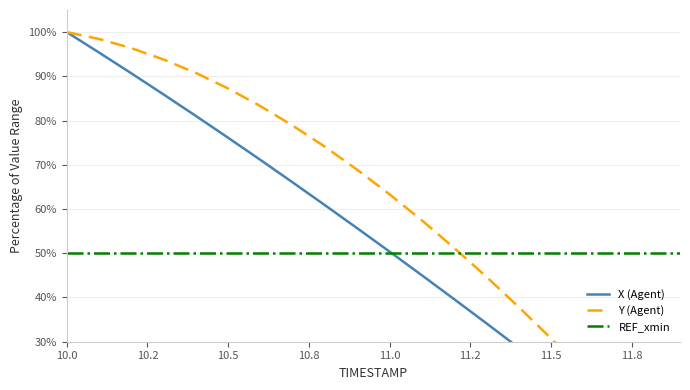

What is the difference between the maximum and second lowest values in the X (Agent) series?

94.1